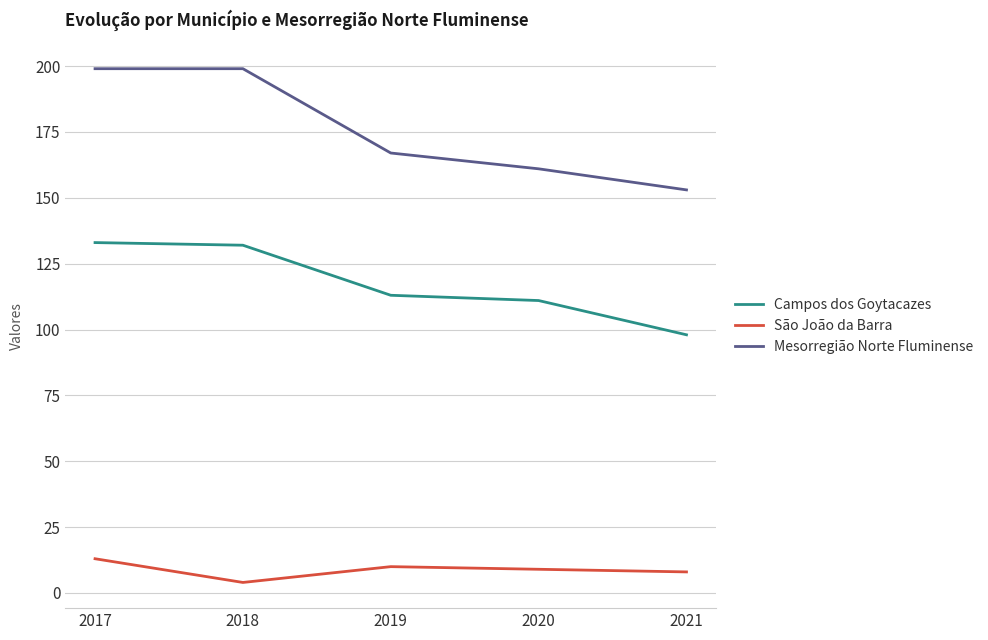

What is the difference between the highest and lowest values at 2019?

157